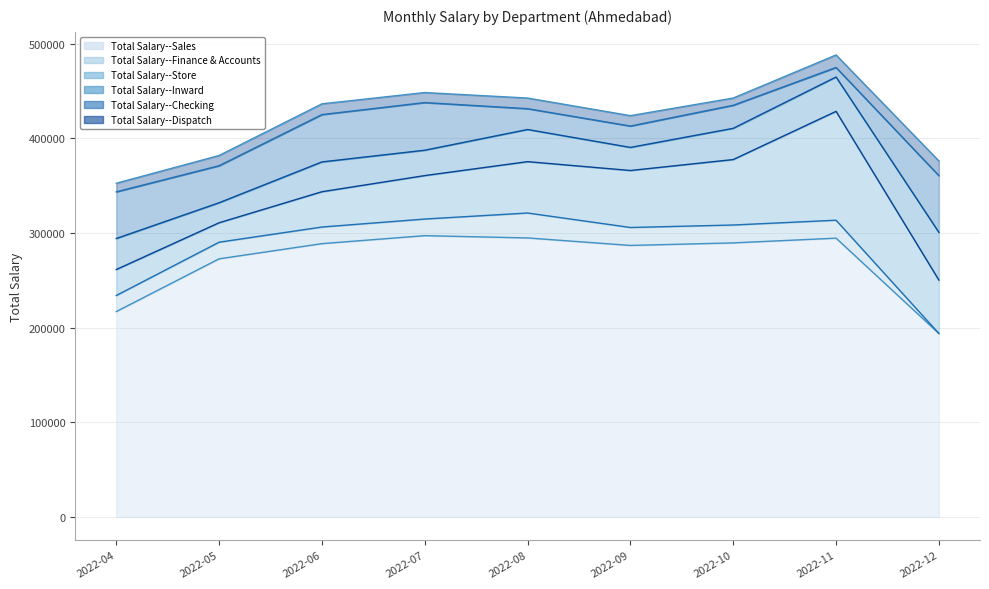

True or false: Total Salary--Inward has a value of 387456.8 at 2022-07.

True